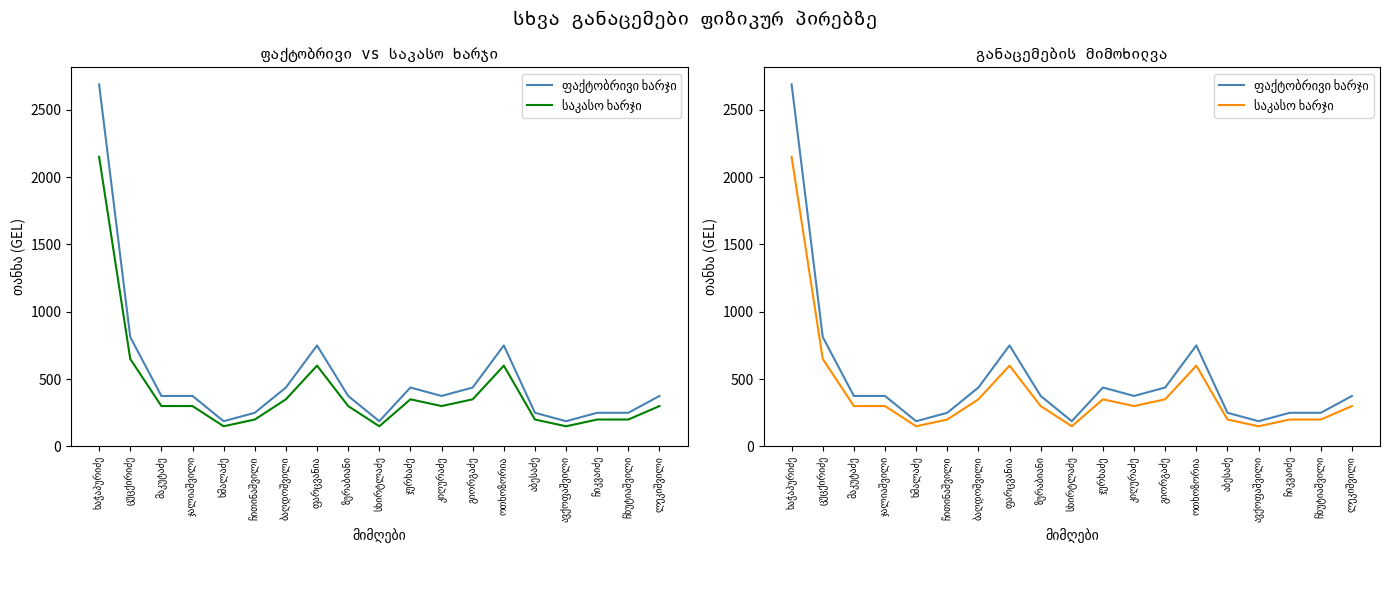

List the labels in order of საკასო ხარჯი value, smallest first.

ხმალაძე, სხირტლაძე, ავქოფაშვილი, ჩითინაშვილი, აბესაძე, ჩიკვაიძე, ჩხუტიაშვილი, მაკუტაძე, ჯალიაშვილი, ზურაბიანი, კიღურაძე, ლეკიშვილი, ბაღდოშვილი, ჯურხაძე, გიორგაძე, ფარცვანია, ოთხოზორია, ცუცქირიძე, ხაჭაპურიძე